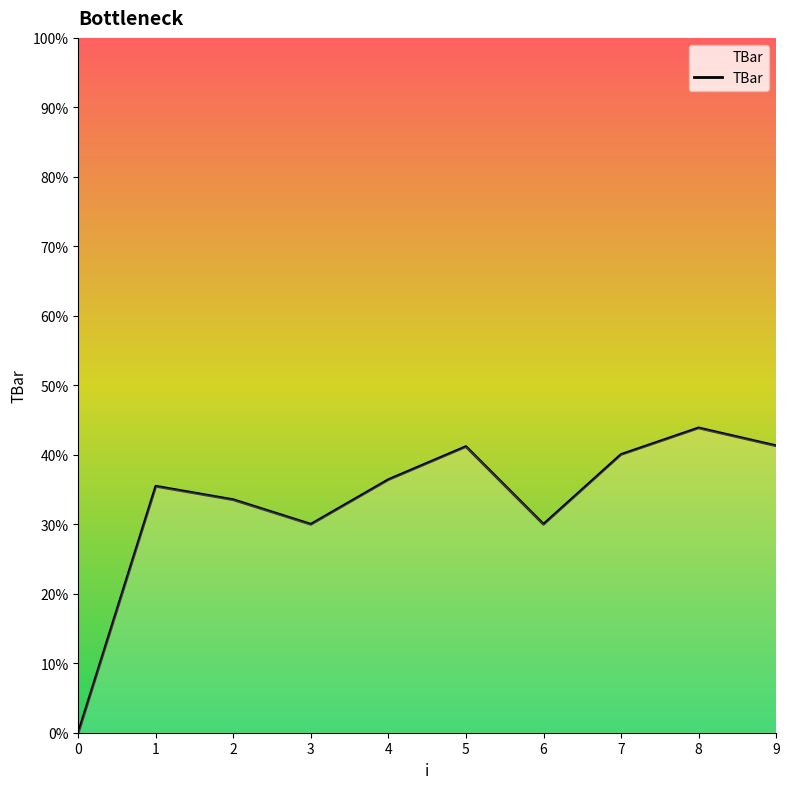

Is it true that the value at 9 is 18.7?

False